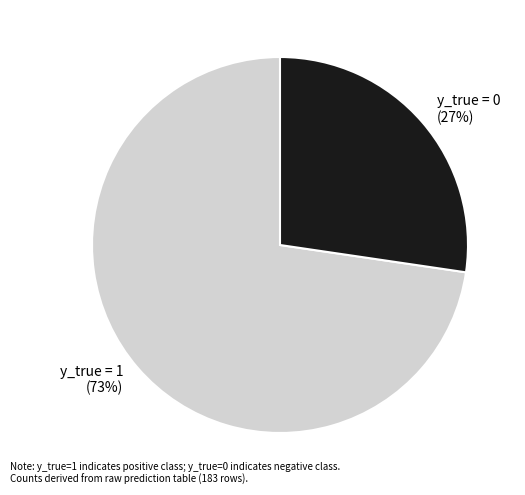

Combined, do y_true = 1 and y_true = 0 account for over 50%?

Yes